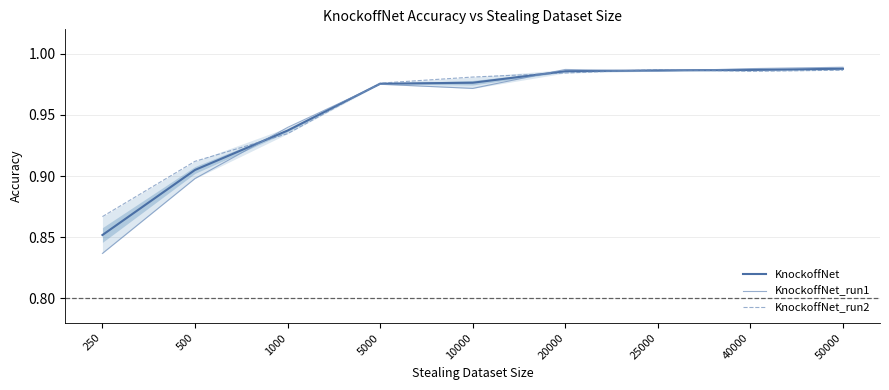

At which category does KnockoffNet_run2 reach its first local peak?

25000